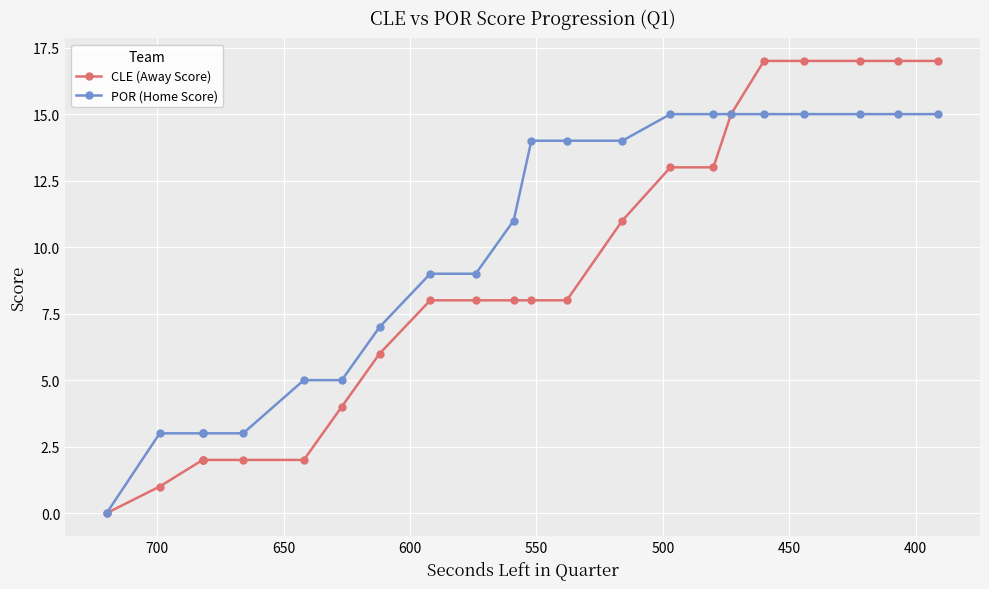

How many data points in POR (Home Score) are above 11?

11